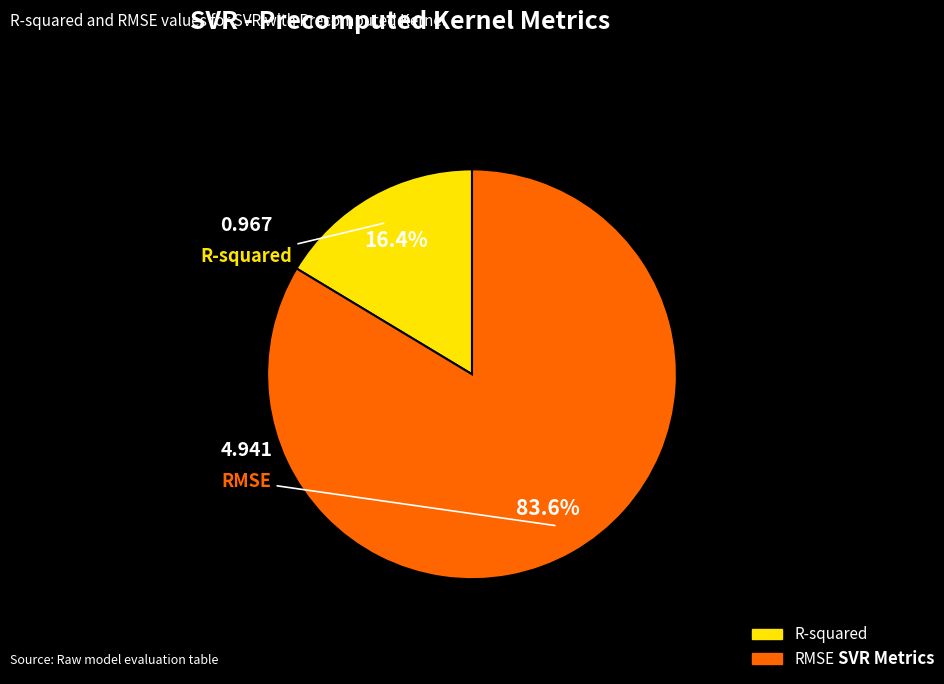

True or false: RMSE accounts for 71% of the total.

False